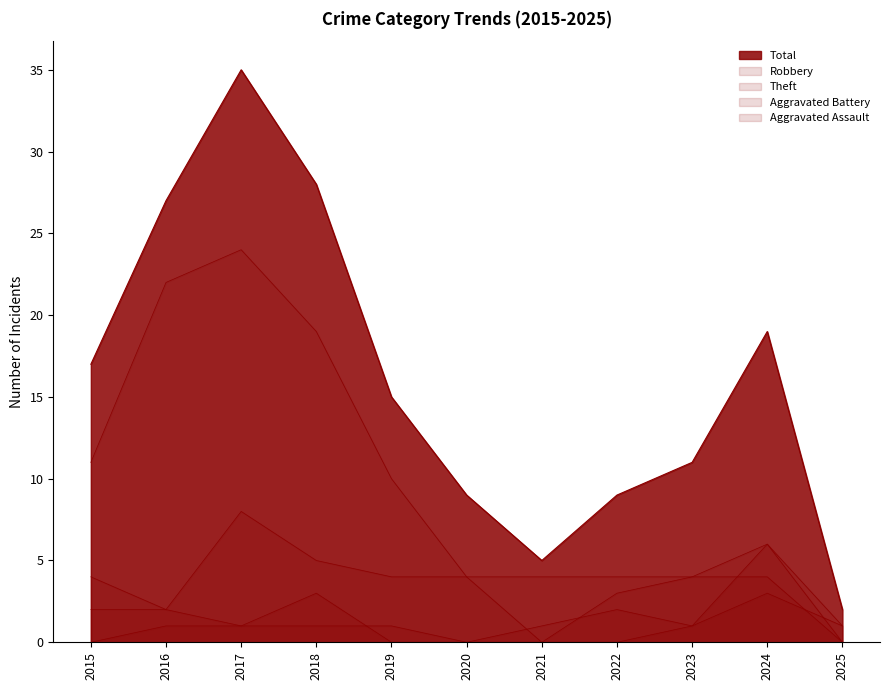

Which label corresponds to the largest value in the chart?

2017